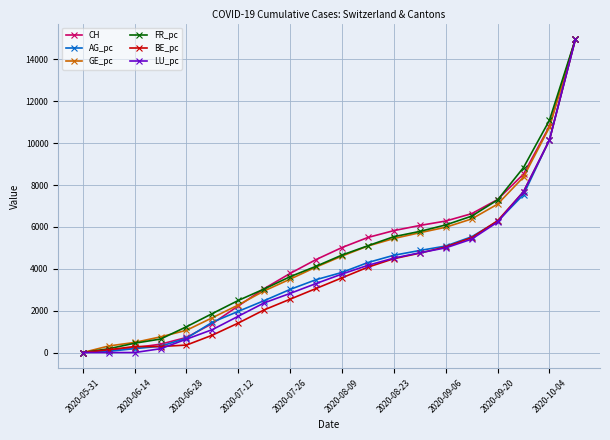

What is the highest value of the BE_pc series?

14963.0